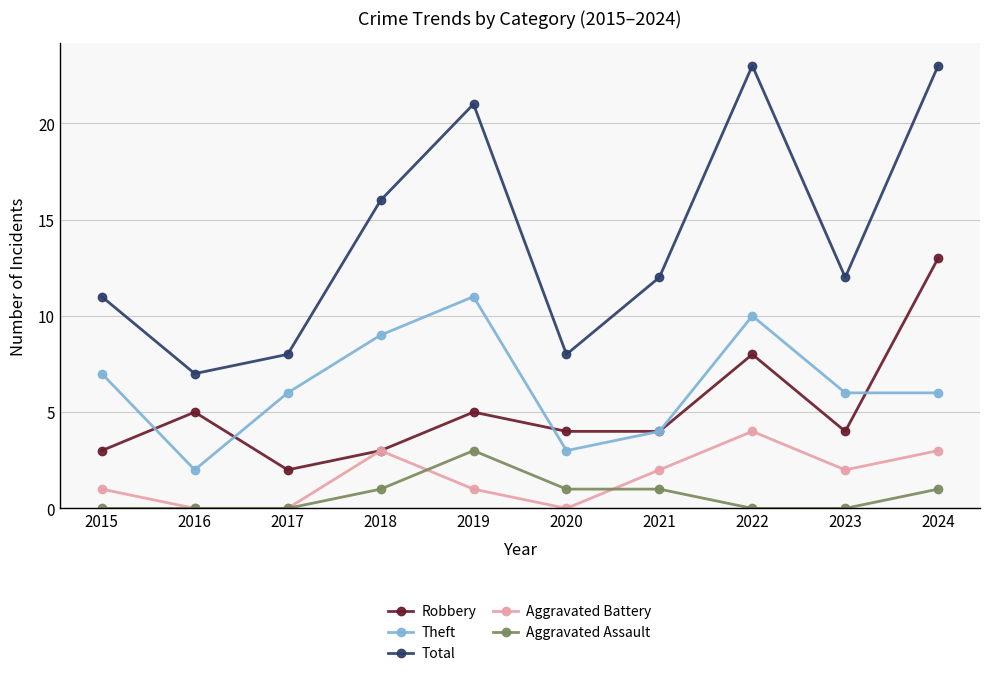

Reading left to right, transcribe all the data shown in this chart.

Robbery: 3	5	2	3	5	4	4	8	4	13
Theft: 7	2	6	9	11	3	4	10	6	6
Total: 11	7	8	16	21	8	12	23	12	23
Aggravated Battery: 1	0	0	3	1	0	2	4	2	3
Aggravated Assault: 0	0	0	1	3	1	1	0	0	1